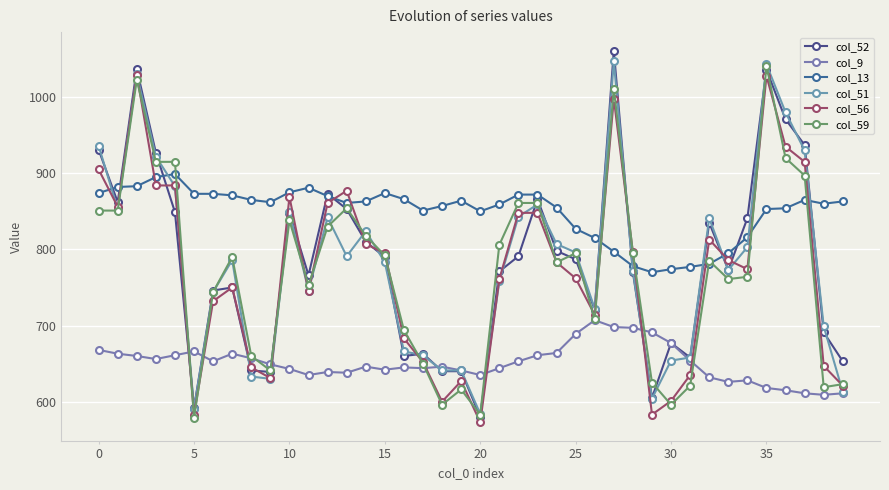

In col_52, how many points are higher than both neighbors (excluding endpoints)?

10